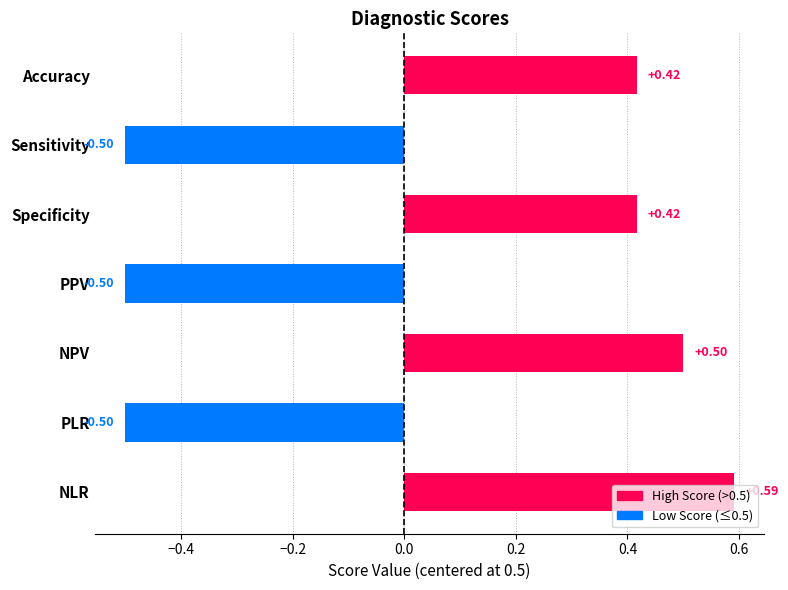

What is the label of the 2nd bar from the top?

Sensitivity